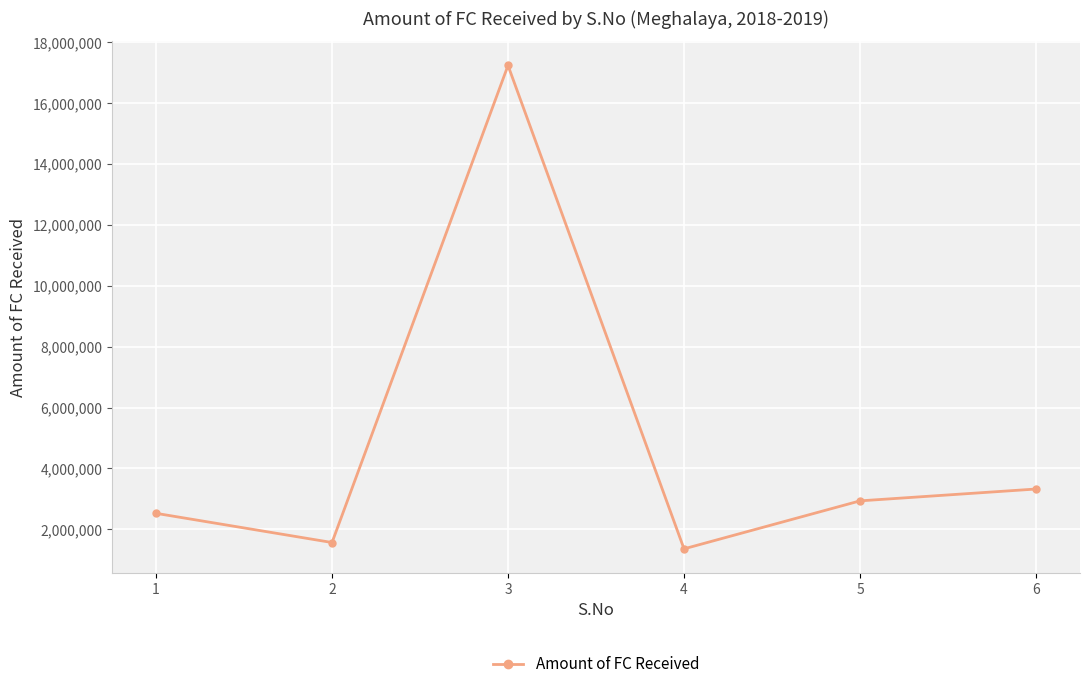

The chart shows a value of 3963501.5 at 5. True or false?

False